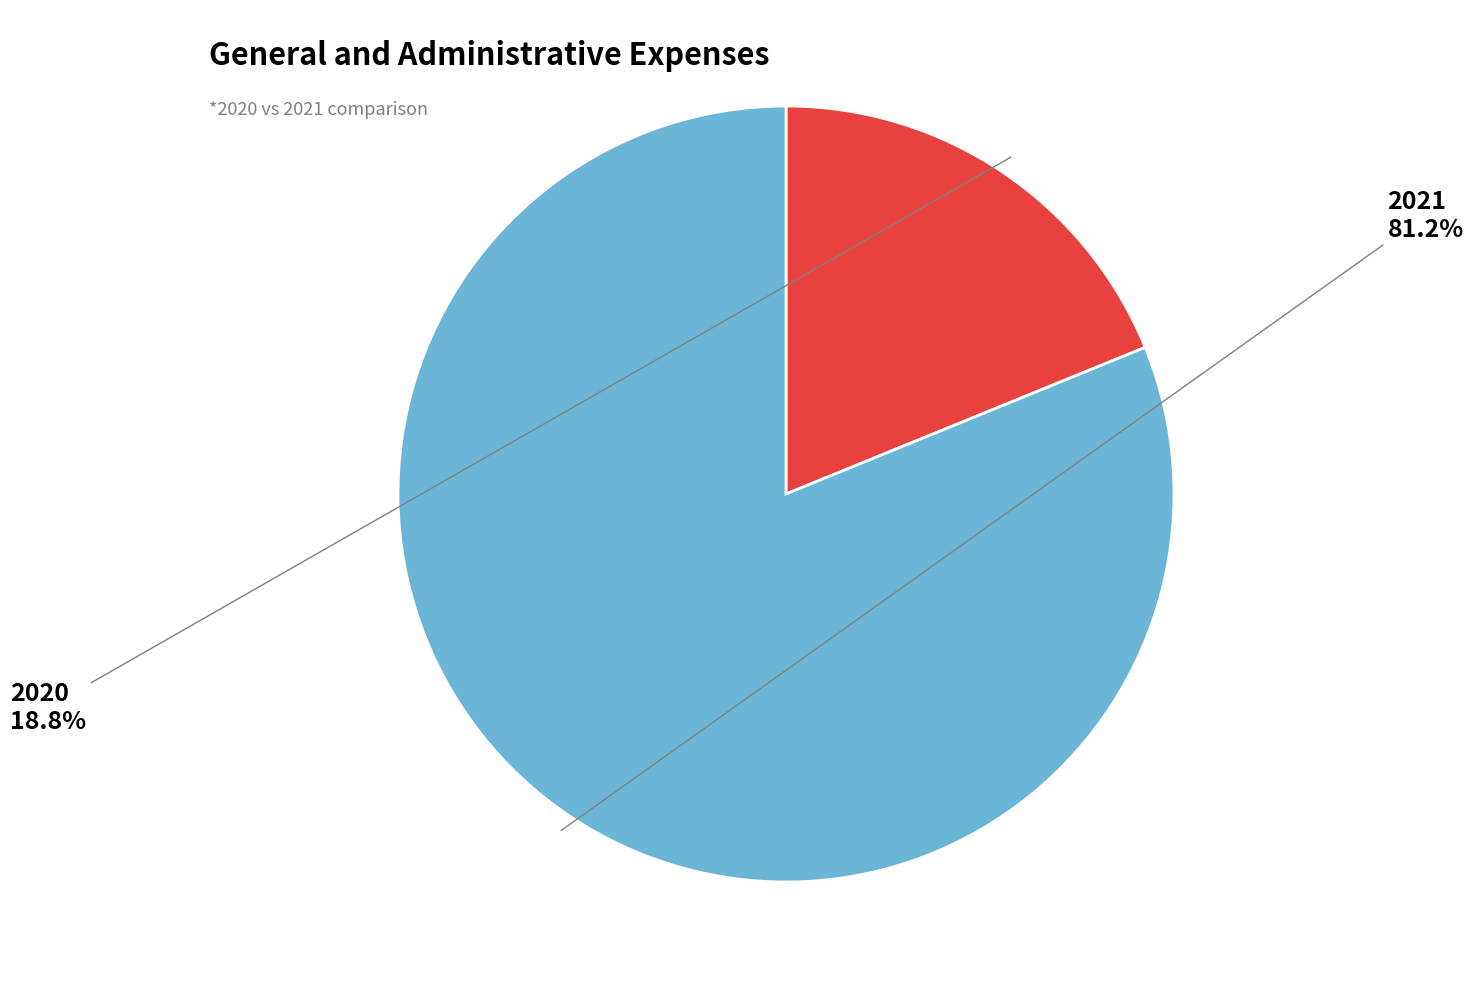

Is there any slice that represents more than half of the pie?

Yes